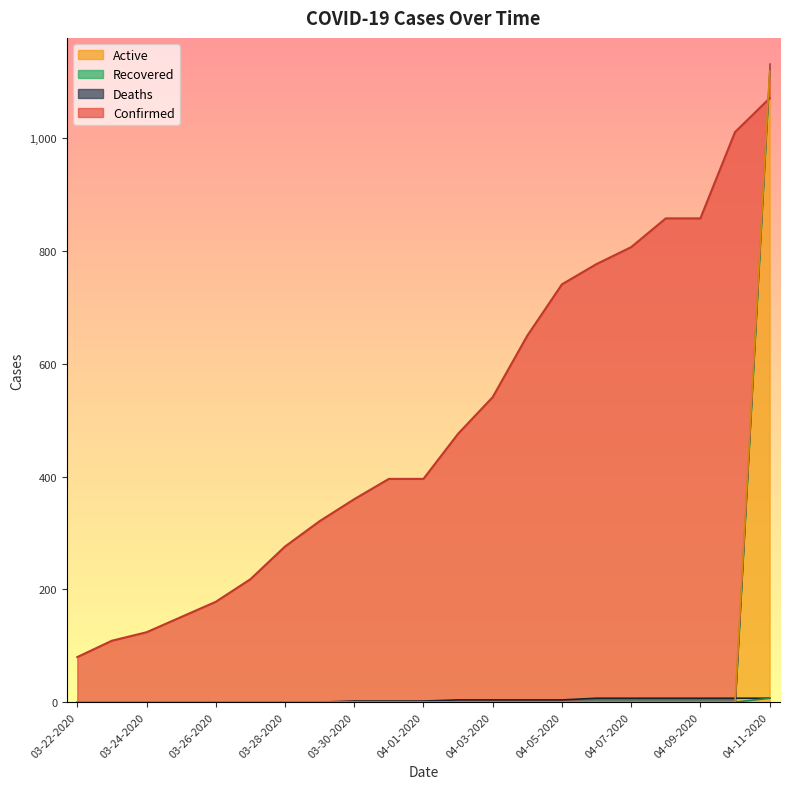

True or false: Confirmed has more than 0 interior local peaks.

False